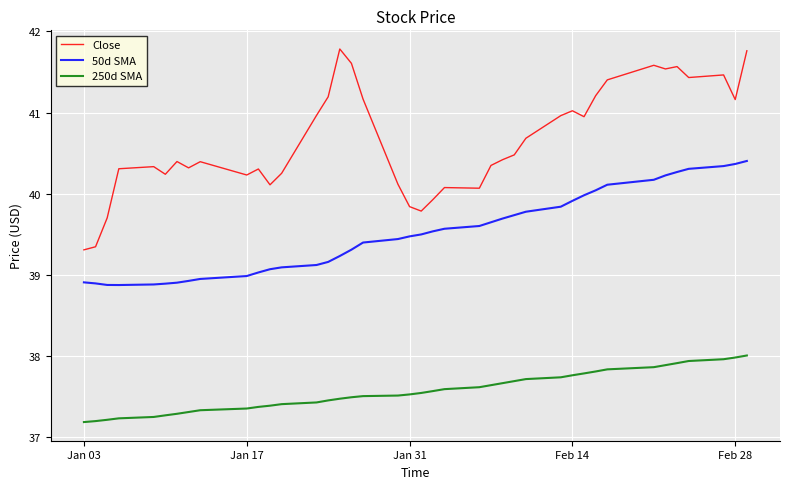

Which series has the largest range (max minus min)?

Close